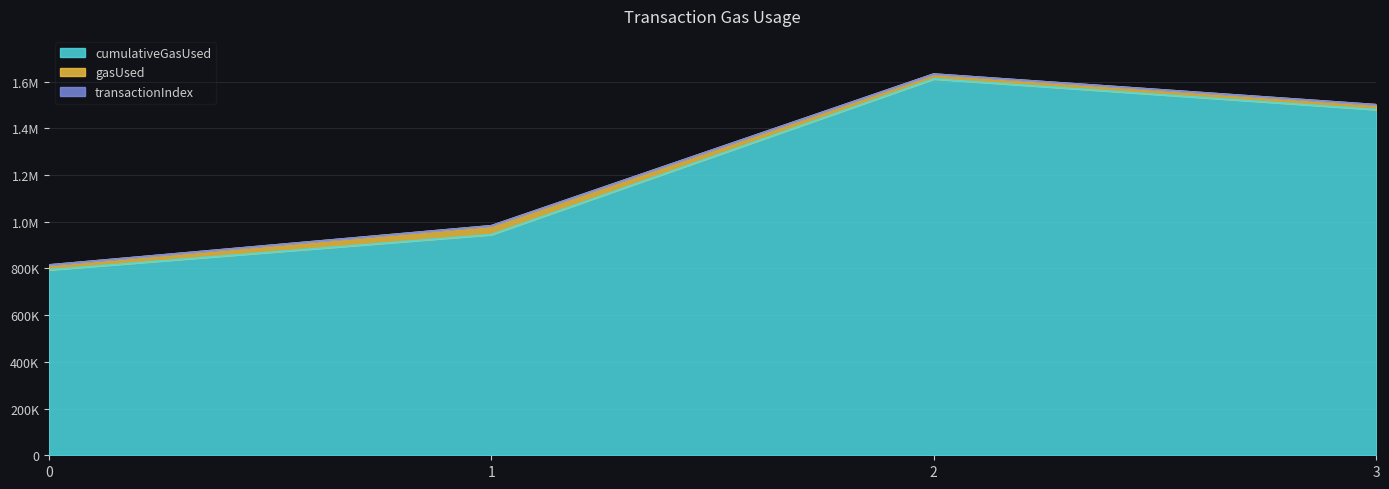

How many lines are shown in the chart?

3